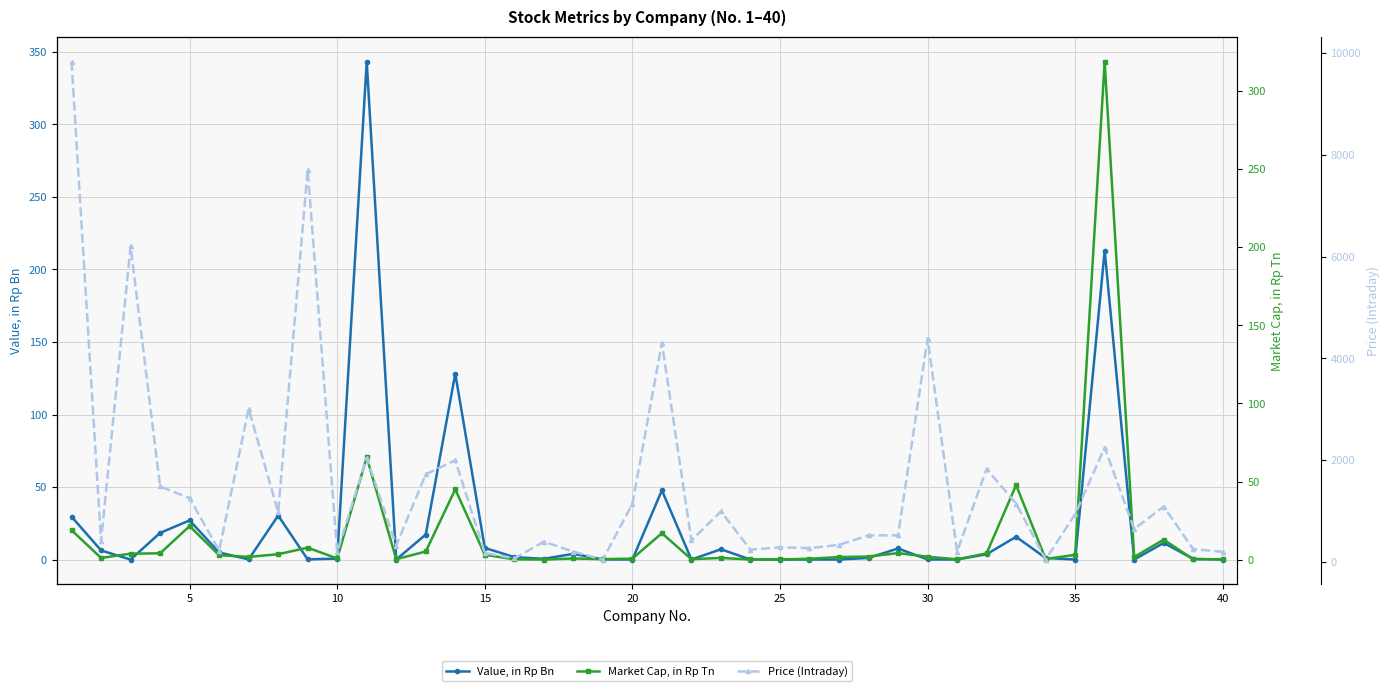

What is the sum of all Market Cap, in Rp Tn values?

606.2